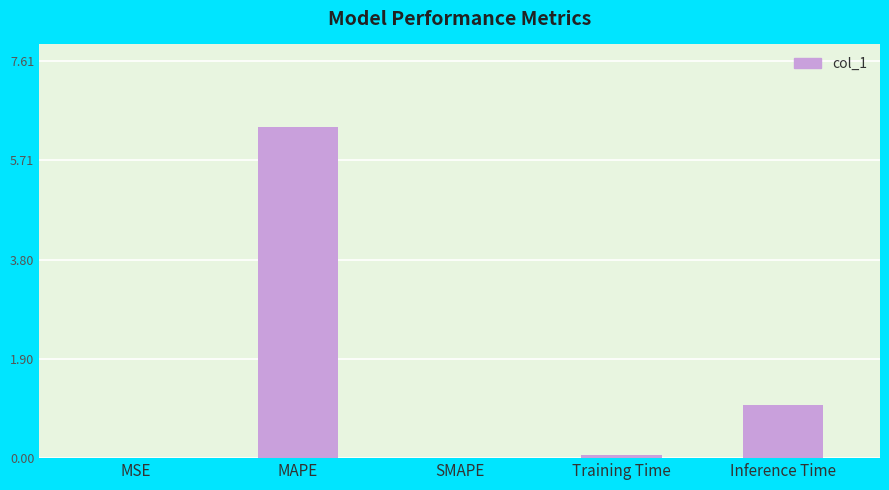

The value at MAPE is 6.3. True or false?

True